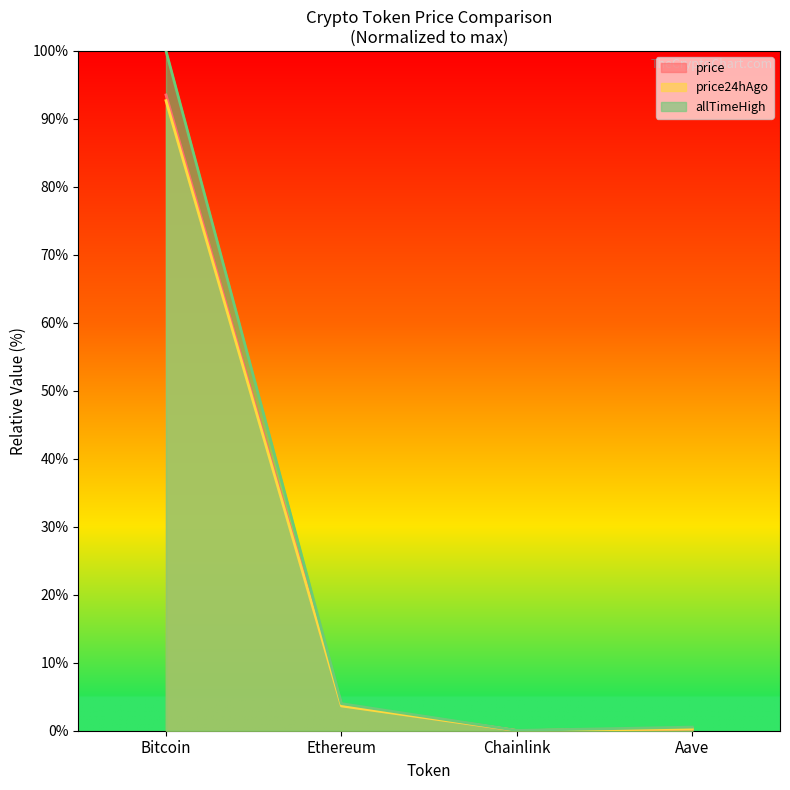

True or false: allTimeHigh has more than 1 interior local peaks.

False